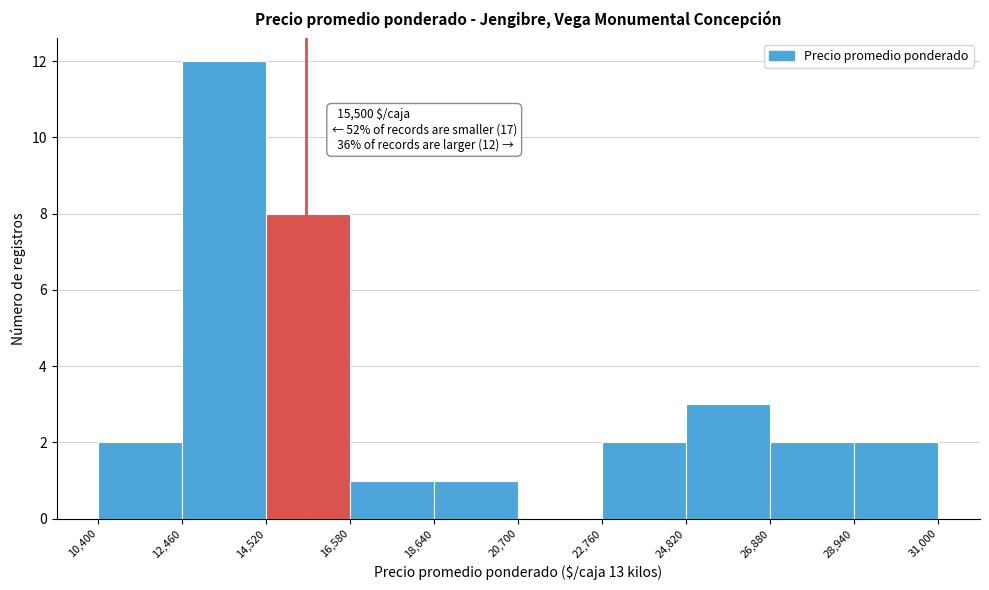

Over which range of the x-axis is the bar tallest?

12,460 to 14,520